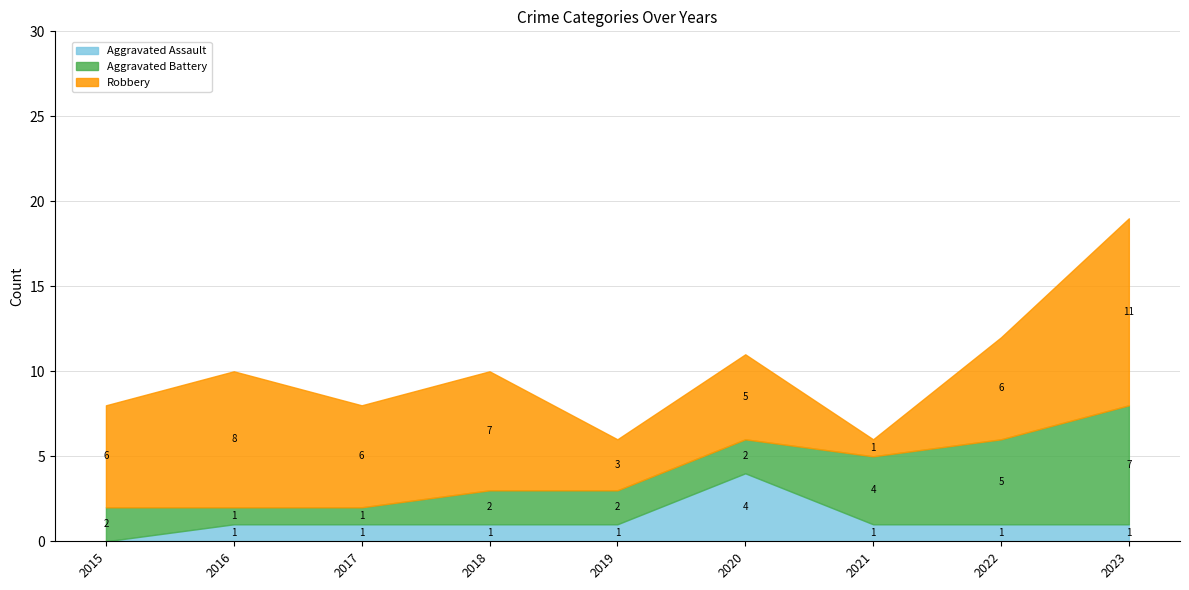

How many values in Aggravated Assault are above zero?

8